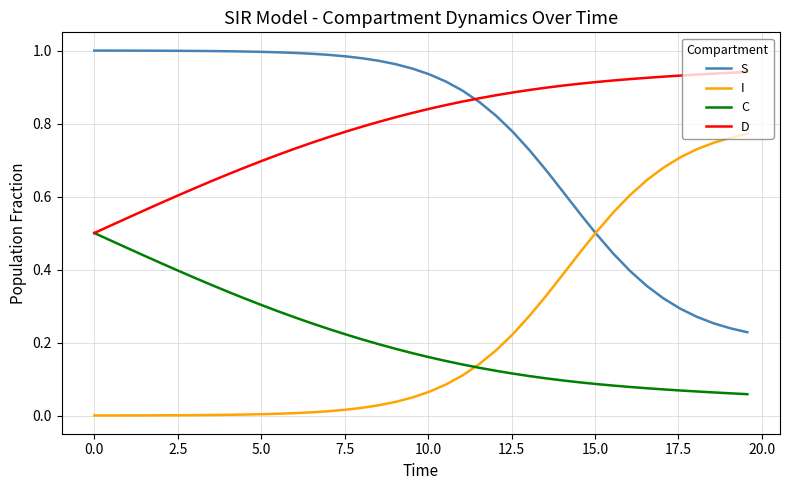

True or false: C and S cross at least once.

False